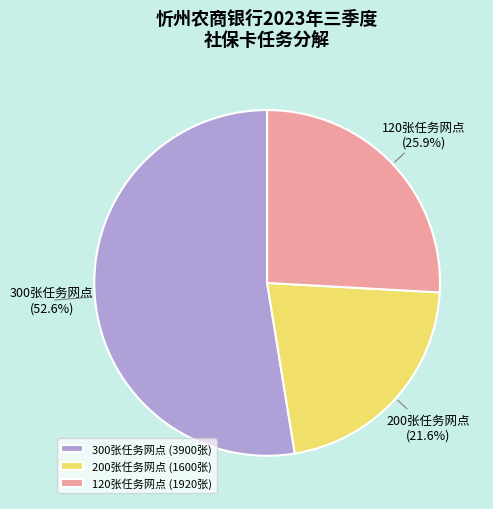

Count the number of slices in the pie.

3